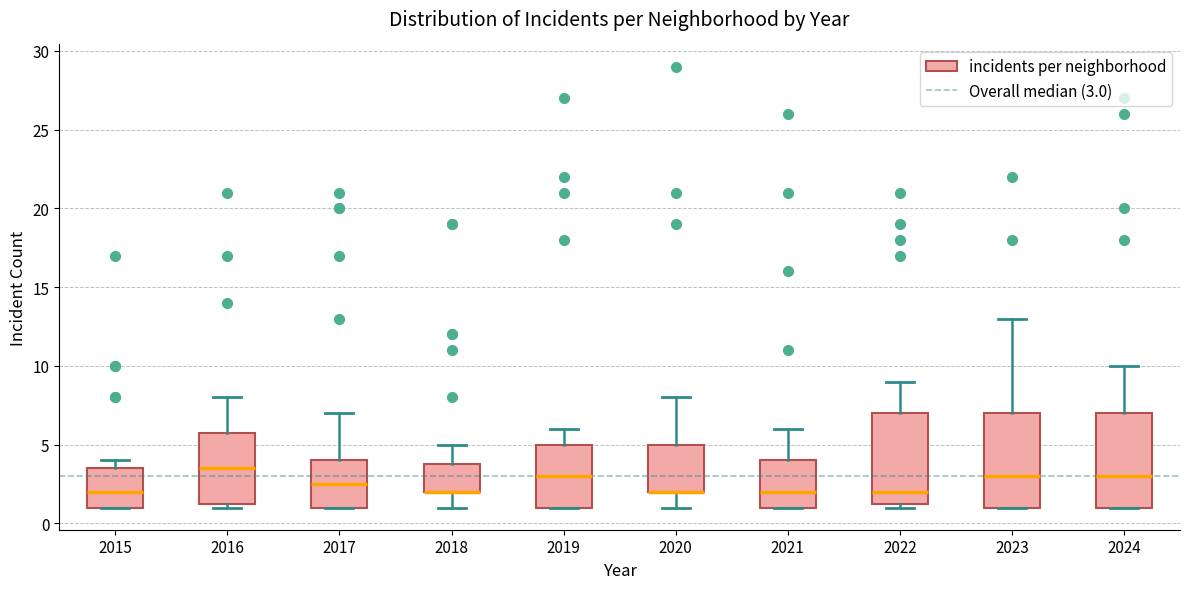

Where is the upper edge of the box at x = 2021 on the y-axis? The values are not printed on the chart, so give them approximately, as read against the axis.

4.0